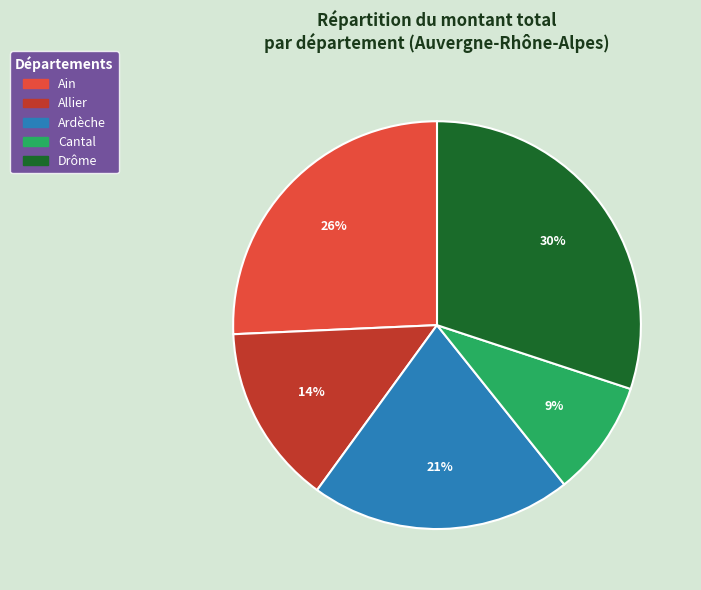

To the nearest percent, what is the difference between the largest and smallest slice percentages?

21%